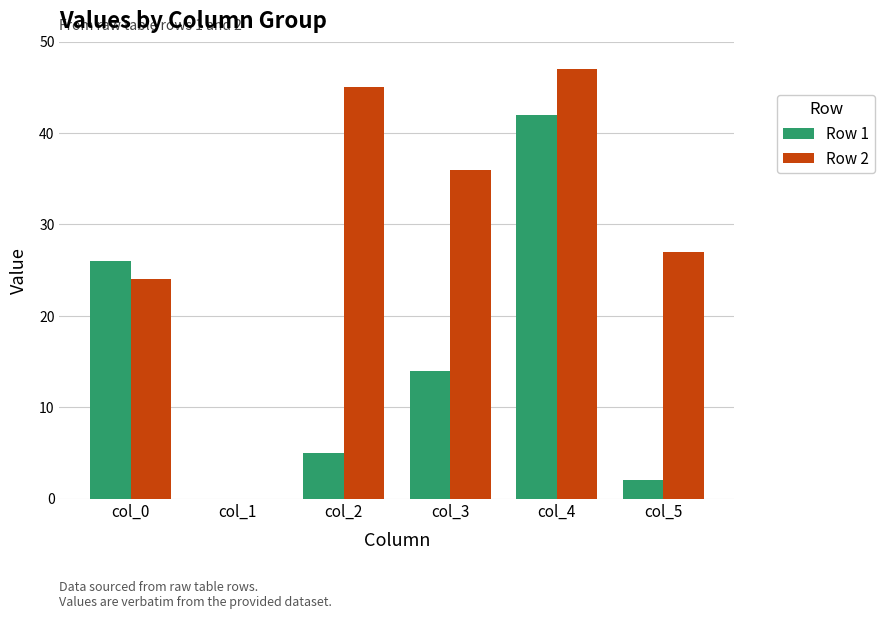

Where is Row 1 nearest to the value 21?

col_0